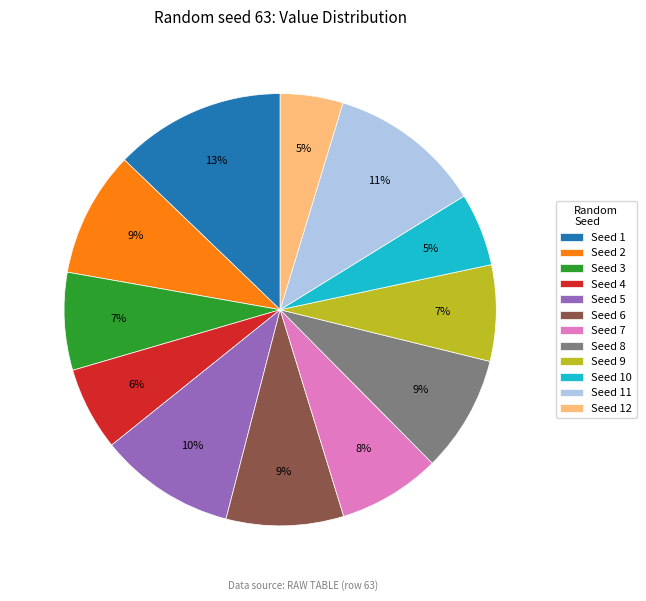

To the nearest percent, what is the average slice percentage?

8%